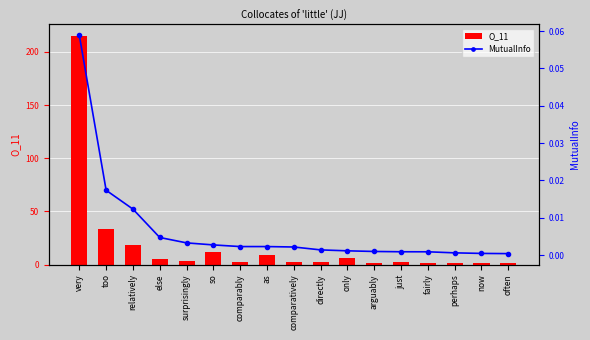

True or false: MutualInfo has a value of 0.0 at comparatively.

False